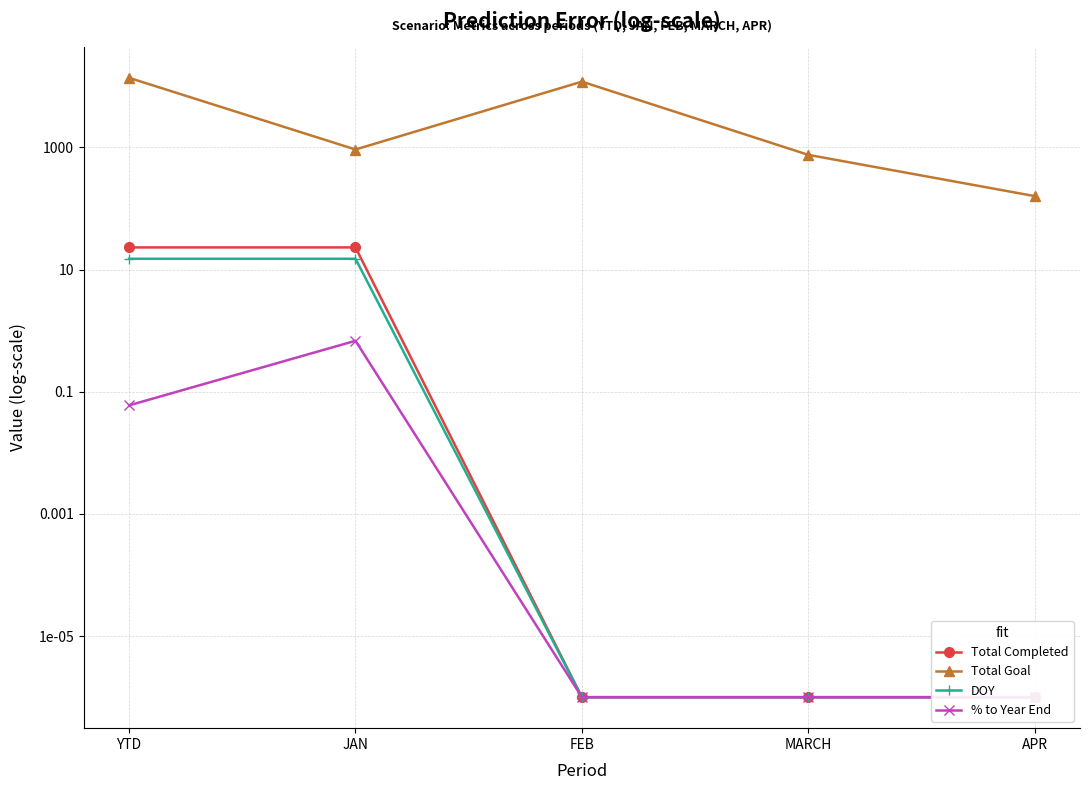

True or false: % to Year End has more than 1 interior local peaks.

False